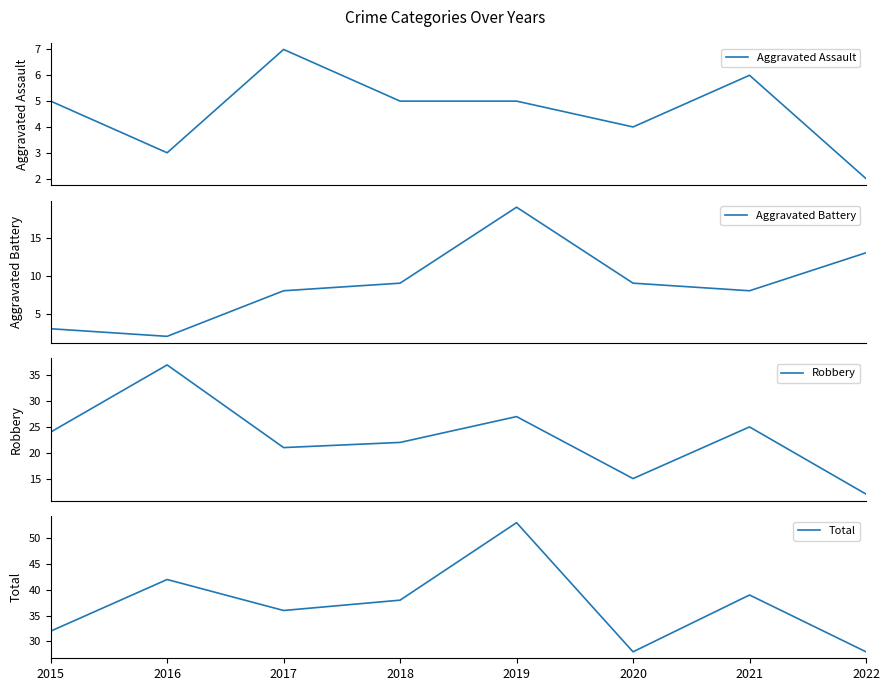

Is this an area chart (filled region under the line)?

No